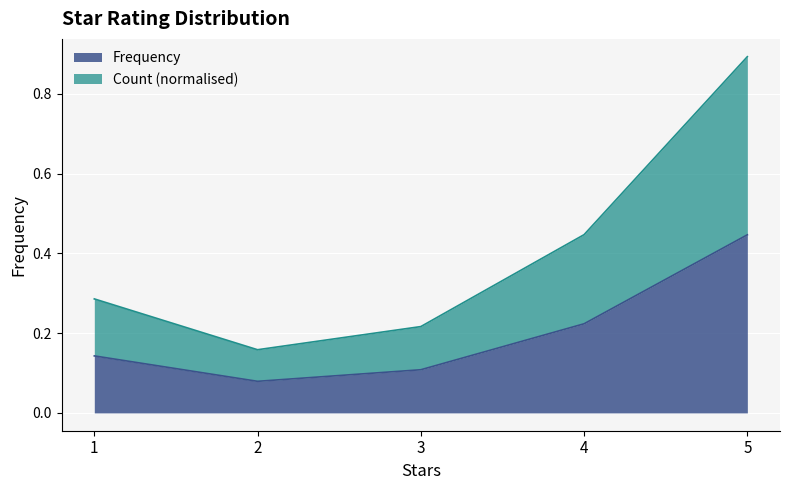

True or false: Frequency has a value of 0.1 at 2.

True